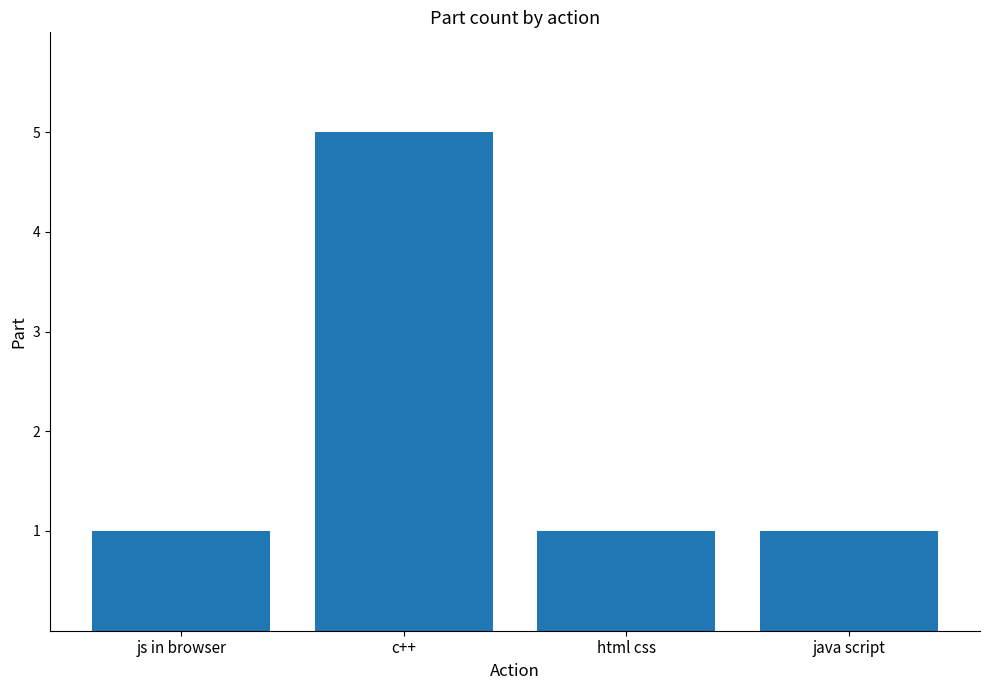

Which category has the highest value across all series?

c++